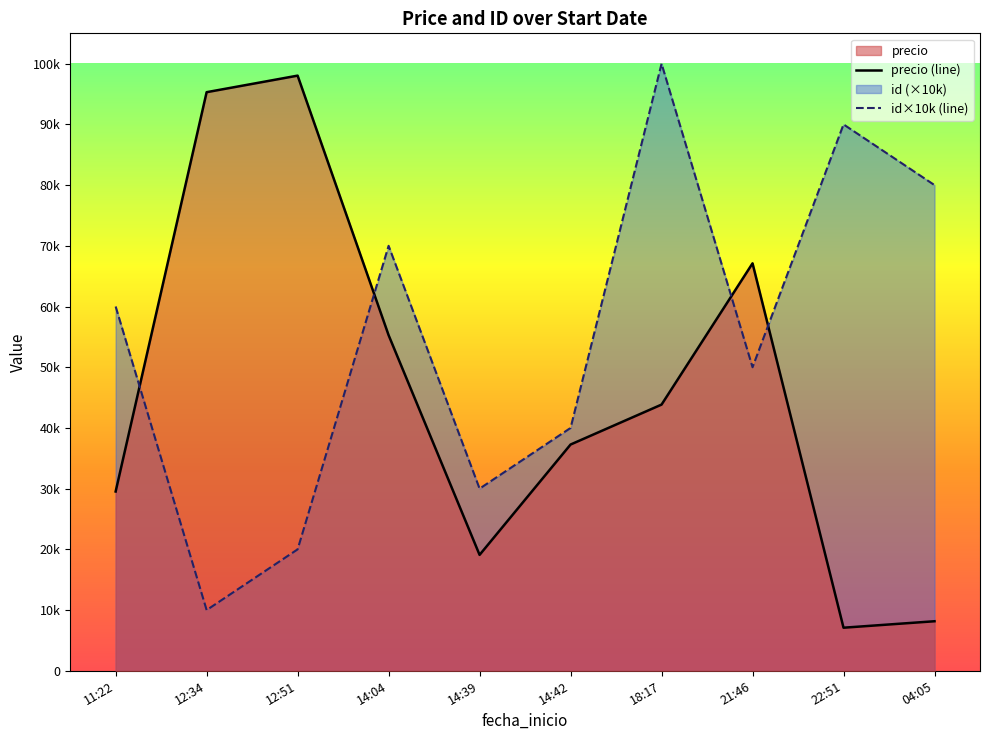

What is the label of the 9th point from the right?

12:34